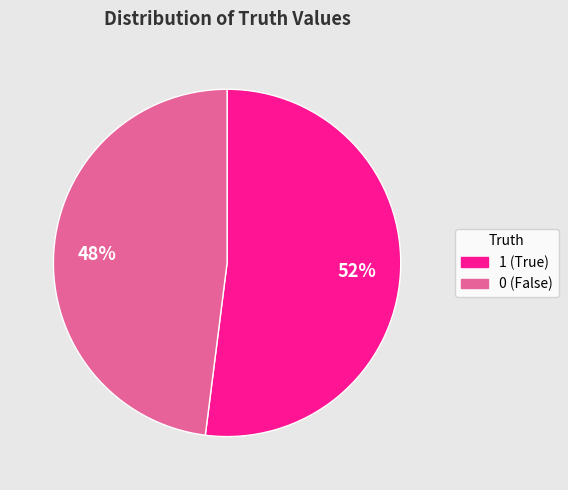

To the nearest percent, what is the average slice percentage?

50%